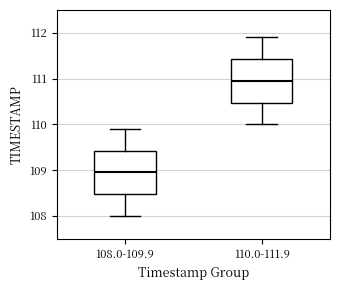

Which box has the highest median line?

110.0-111.9